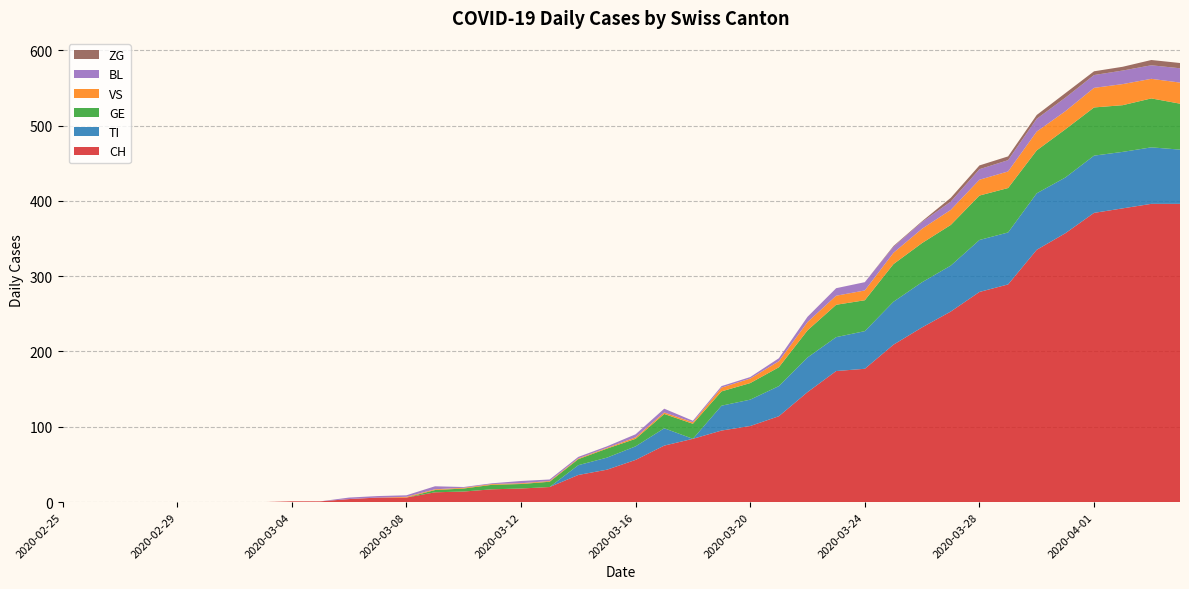

Reading left to right, transcribe all the data shown in this chart.

CH: 0	0	0	0	0	0	0	0	1	1	4	6	6	13	14	17	18	20	36	43	56	75	84	95	101	114	146	174	177	209	232	253	279	289	335	357	384	390	396	396
TI: 0	0	0	0	0	0	0	0	0	0	0	0	0	0	0	0	0	0	13	16	18	23	0	33	35	40	46	45	50	57	60	61	69	69	75	74	76	75	75	72
GE: 0	0	0	0	0	0	0	0	0	0	0	0	0	3	4	6	6	7	8	12	10	19	20	19	22	25	36	43	41	50	52	54	59	59	57	64	64	62	65	61
VS: 0	0	0	0	0	0	0	0	0	0	0	0	1	1	1	1	1	1	1	1	2	2	2	5	6	8	11	12	13	15	19	20	21	22	25	24	26	28	26	28
BL: 0	0	0	0	0	0	0	0	0	0	2	2	2	4	1	1	3	2	2	2	4	5	2	2	2	4	7	10	11	8	9	11	14	15	17	18	17	18	18	19
ZG: 0	0	0	0	0	0	0	0	0	0	0	0	0	0	0	0	0	0	0	0	0	0	0	0	0	0	0	0	0	1	1	5	5	5	5	6	5	5	7	7